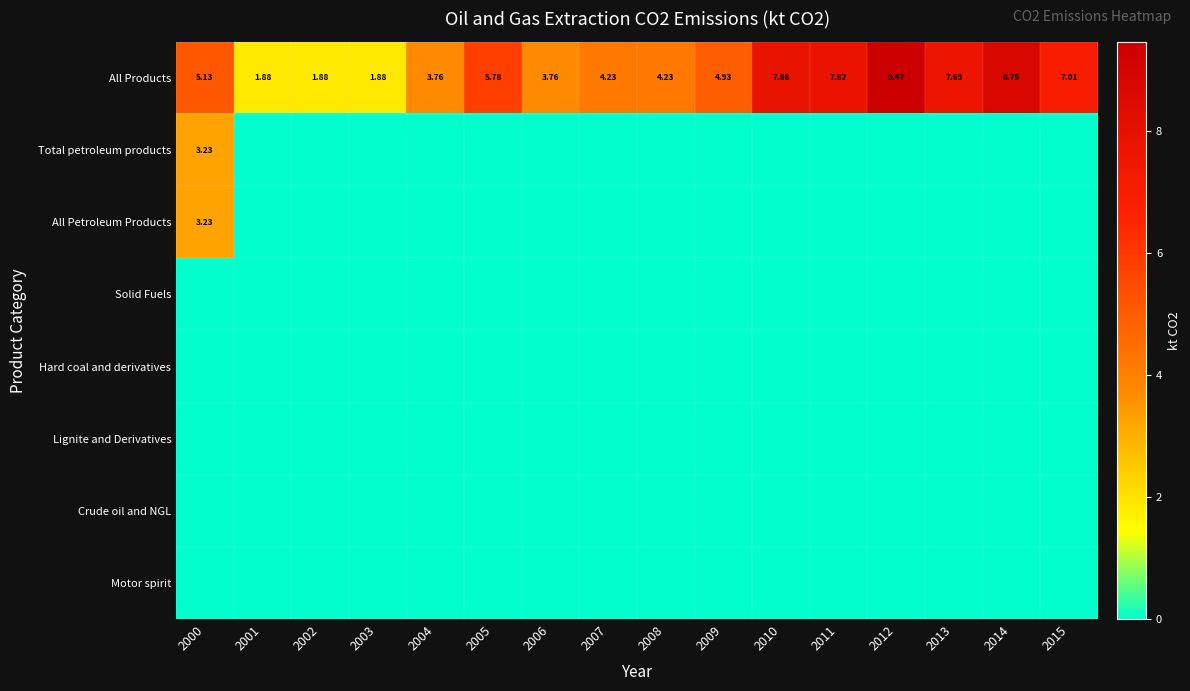

What is the total value across all series at 2008?

4.2